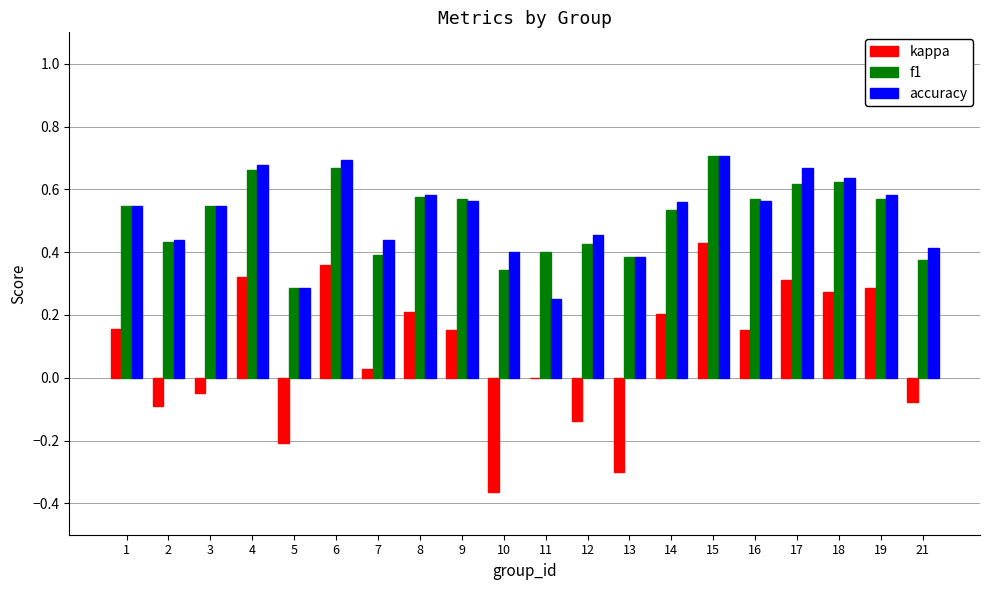

What is the total value across all series at 19?

1.4